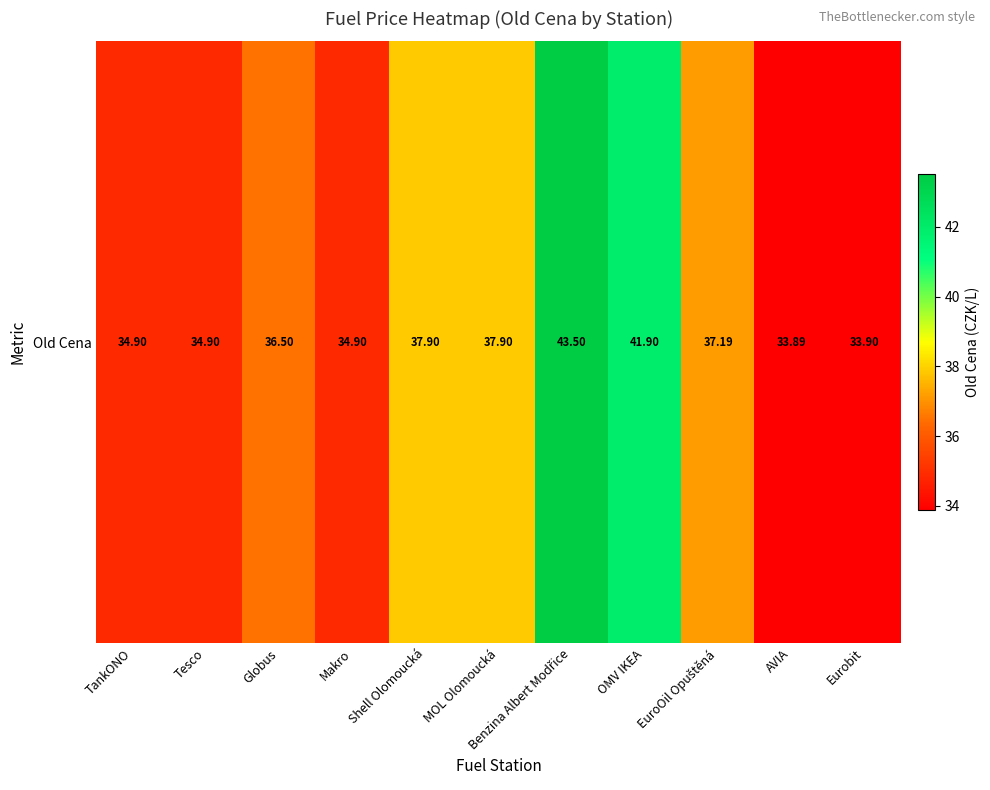

True or false: the data shows 10.1 at Eurobit.

False